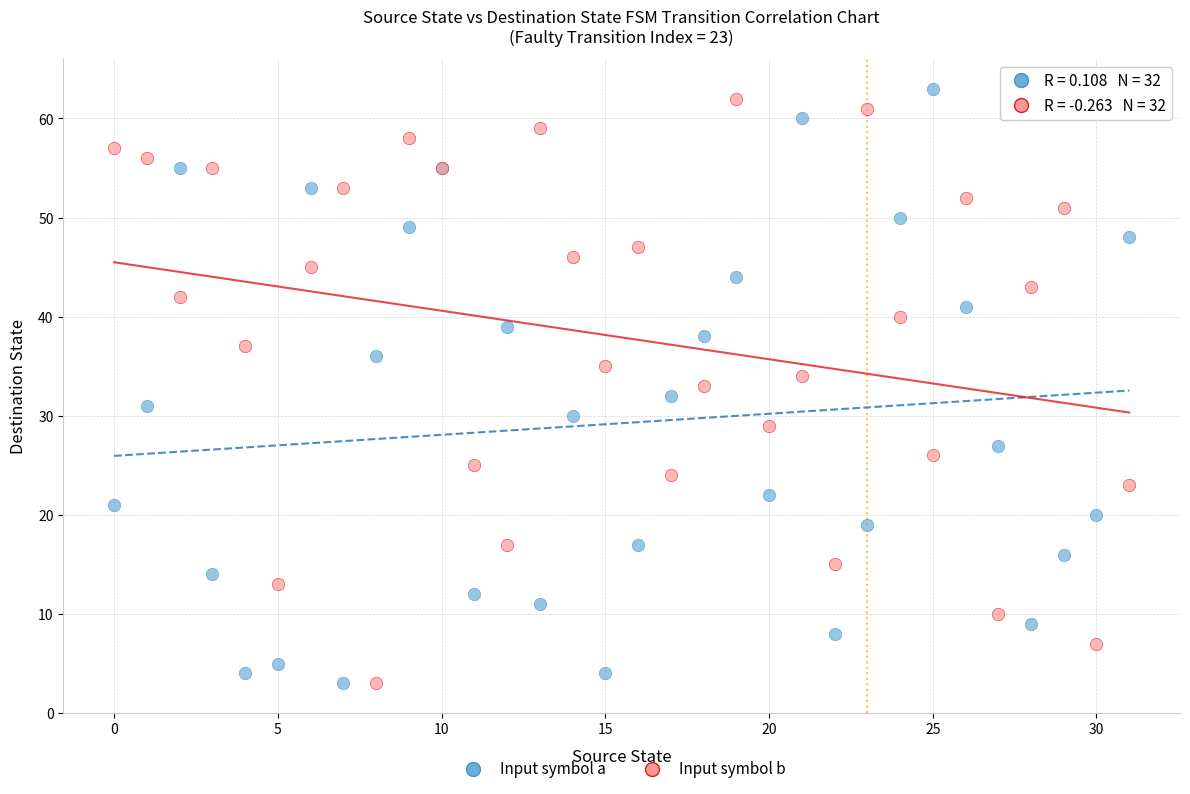

What are all the series names shown in the legend?

Input symbol a, Input symbol b